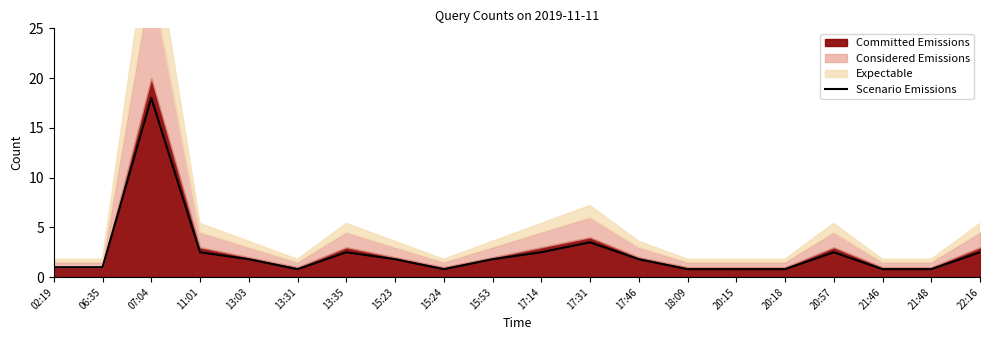

Rank the categories by value from lowest to highest.

13:31, 15:24, 18:09, 20:15, 20:18, 21:46, 21:48, 02:19, 06:35, 13:03, 15:23, 15:53, 17:46, 11:01, 13:35, 17:14, 20:57, 22:16, 17:31, 07:04